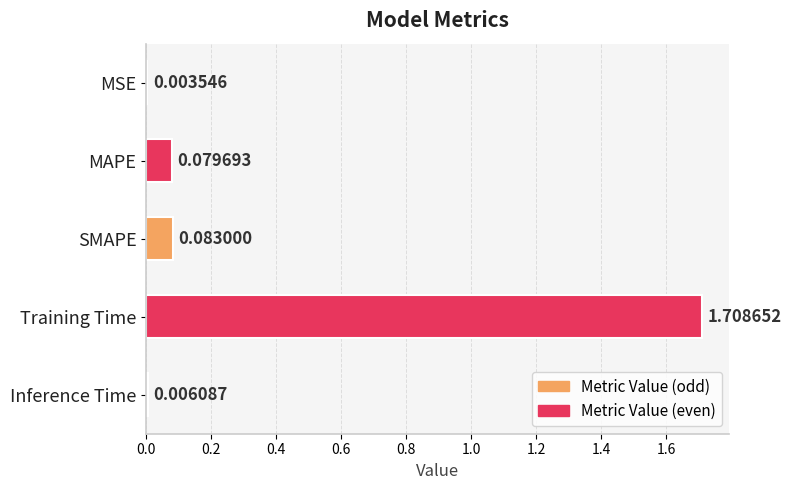

What is the change in value from MSE to Training Time?

+1.7